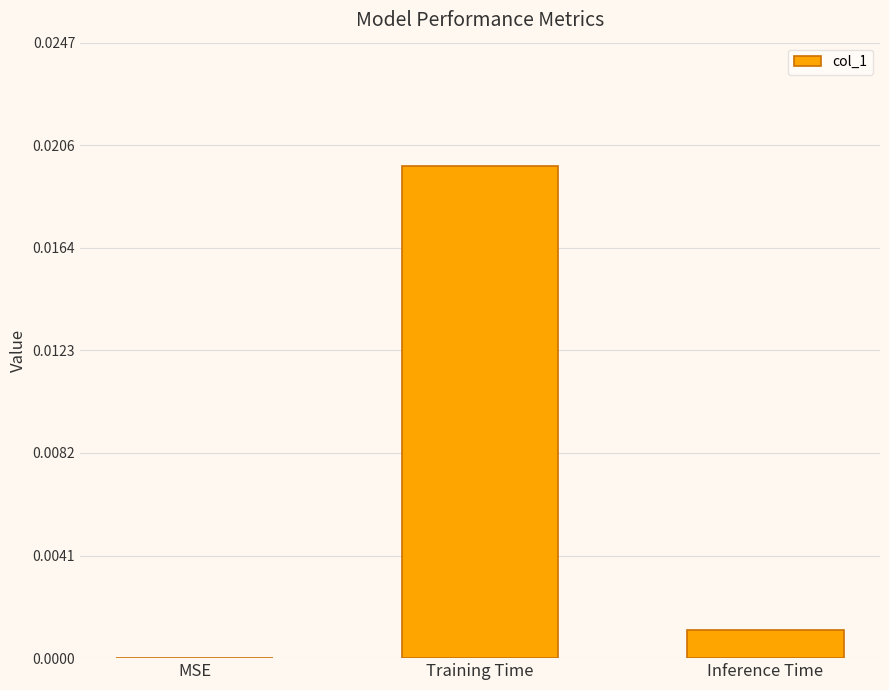

The value at MSE is 0.0. True or false?

True